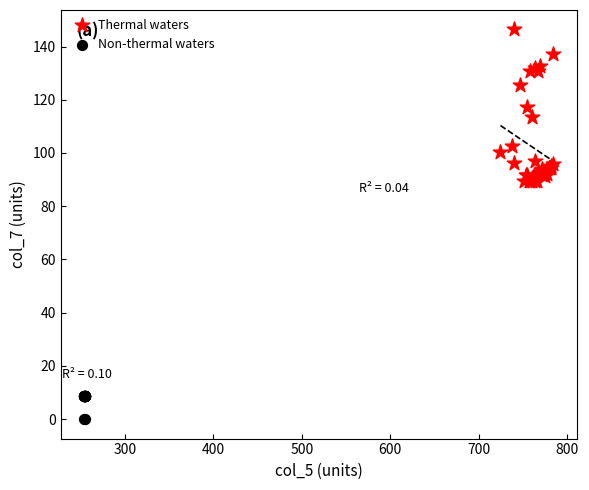

Which series contains the lowest Y value?

Non-thermal waters